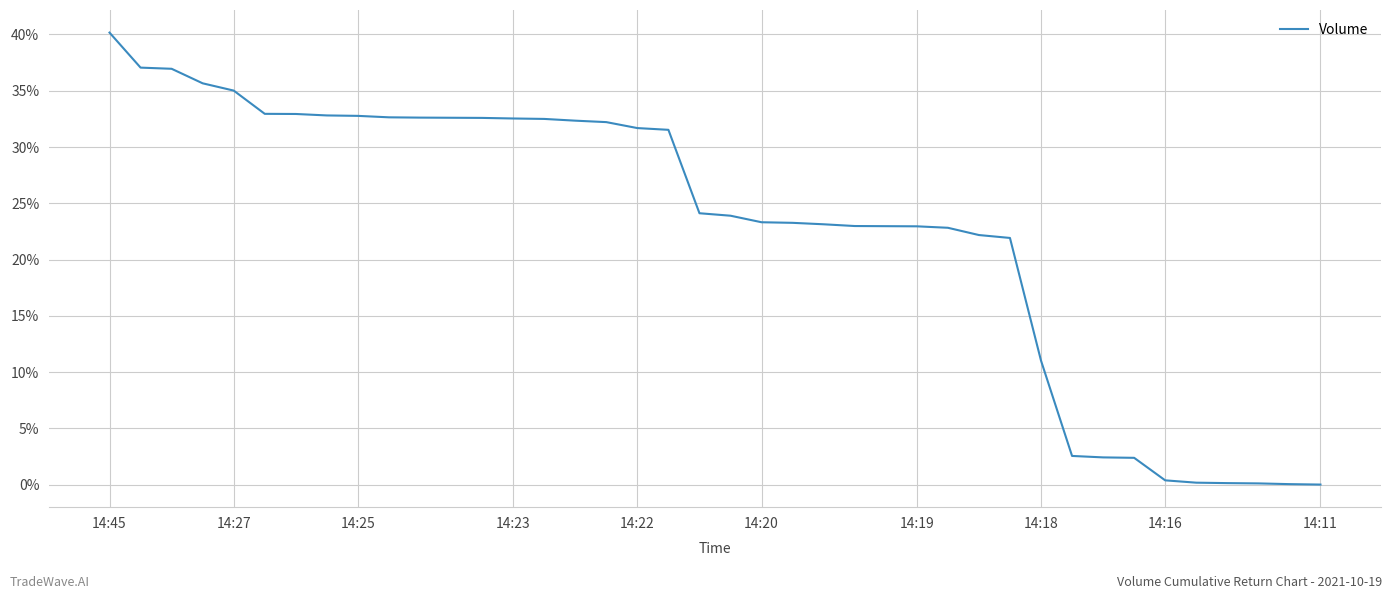

What is the maximum value shown in the chart?

40.2